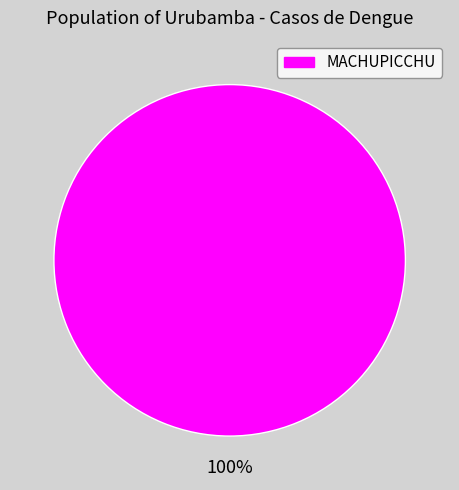

Count the number of slices in the pie.

1